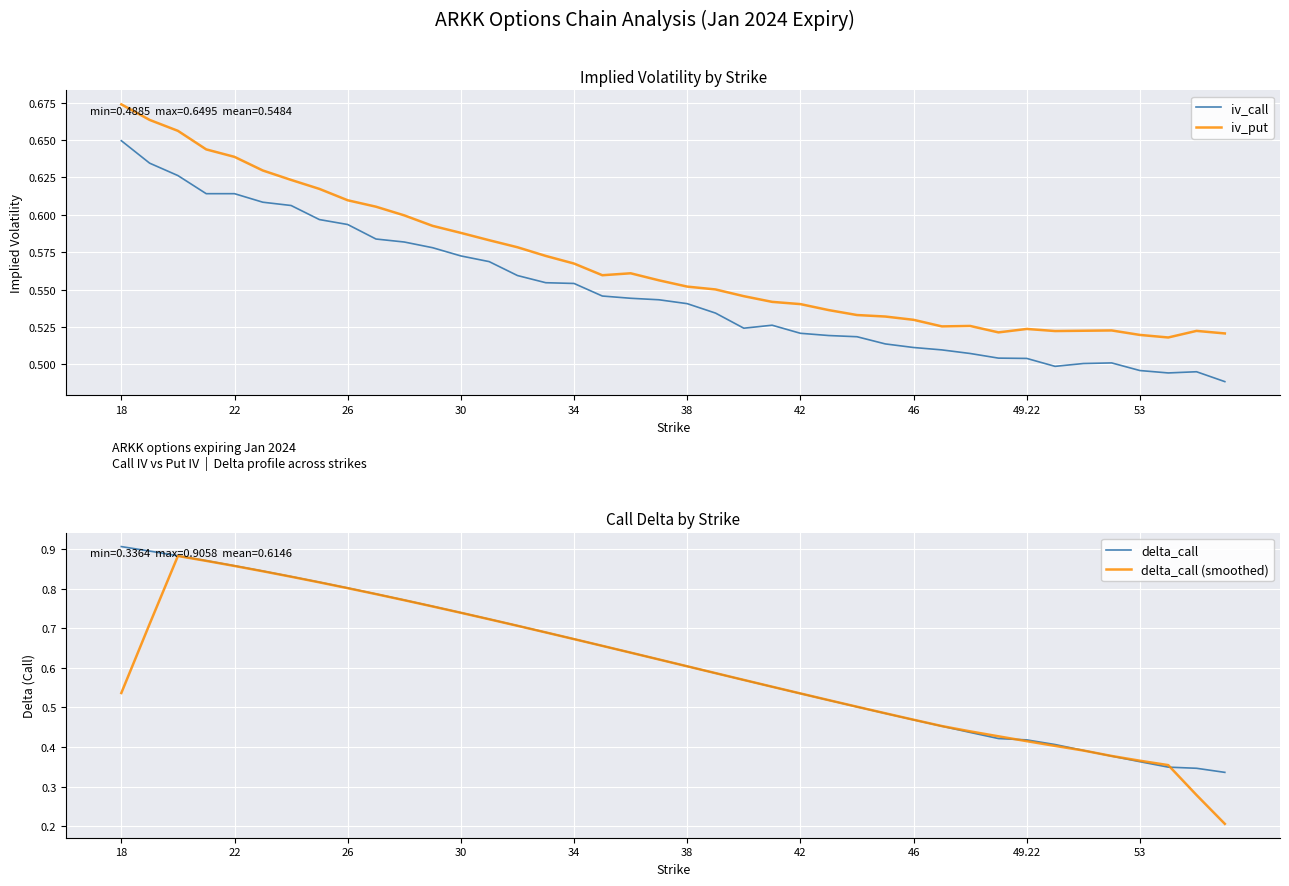

After their last crossing, which series has the higher values: delta_call or delta_call (smoothed)?

delta_call